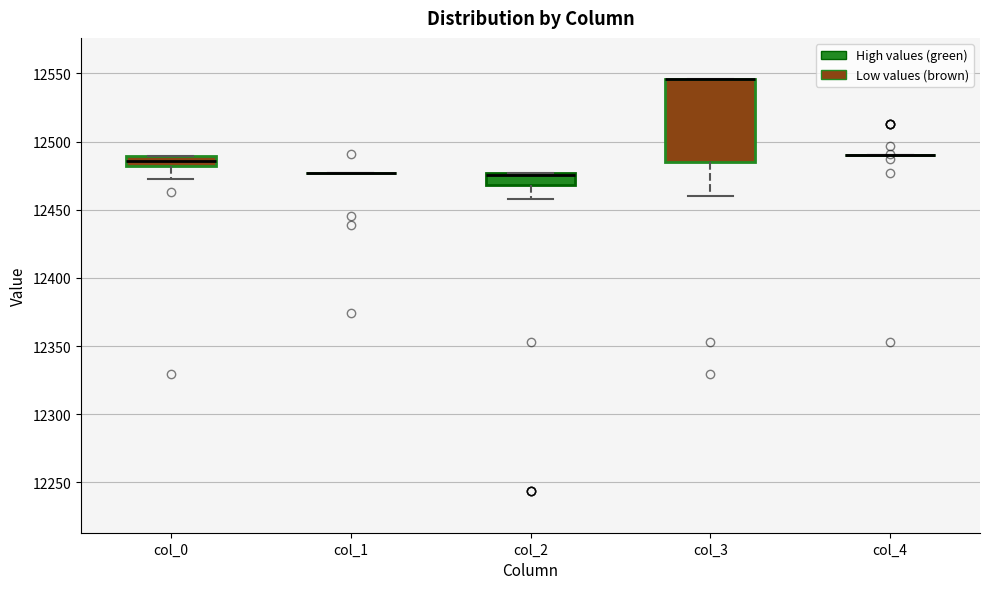

Where does the lower whisker of the box for col_2 end on the y-axis? The values are not printed on the chart, so give them approximately, as read against the axis.

12460